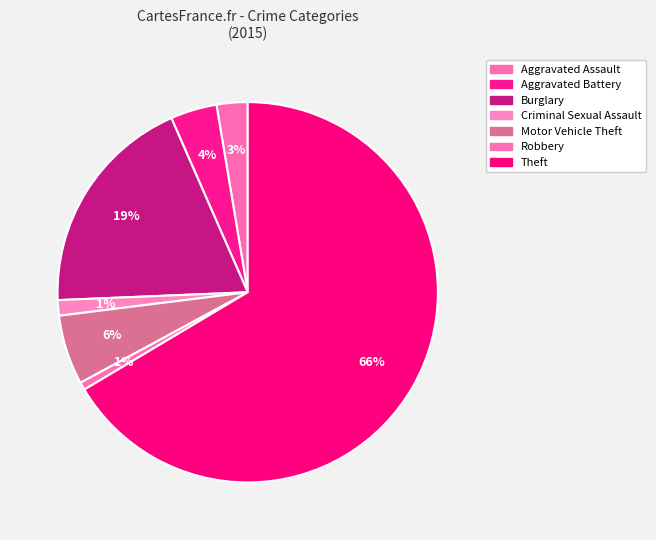

How many slices are in this pie chart?

7